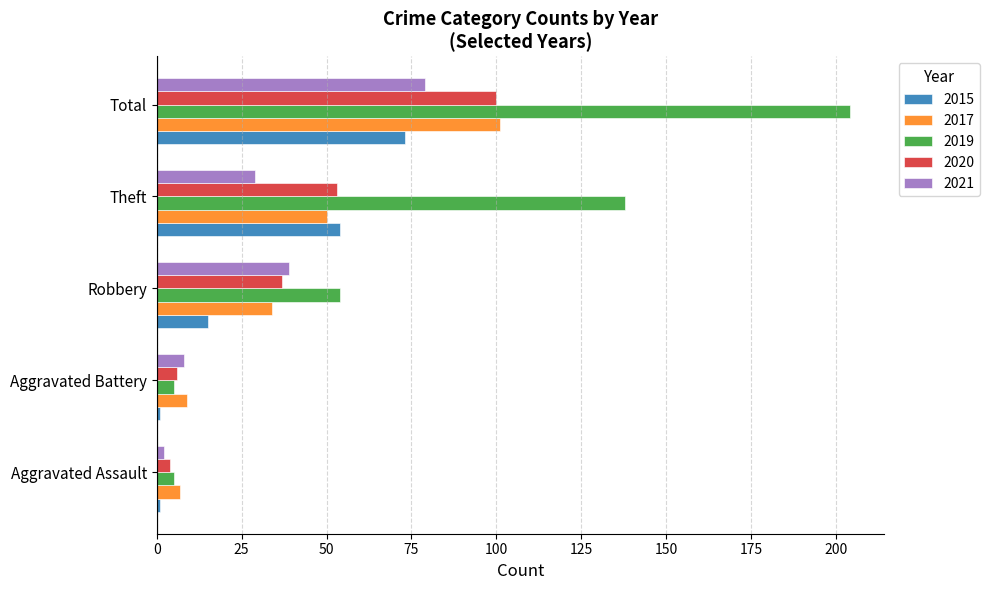

What is the total value across all series at Total?

557